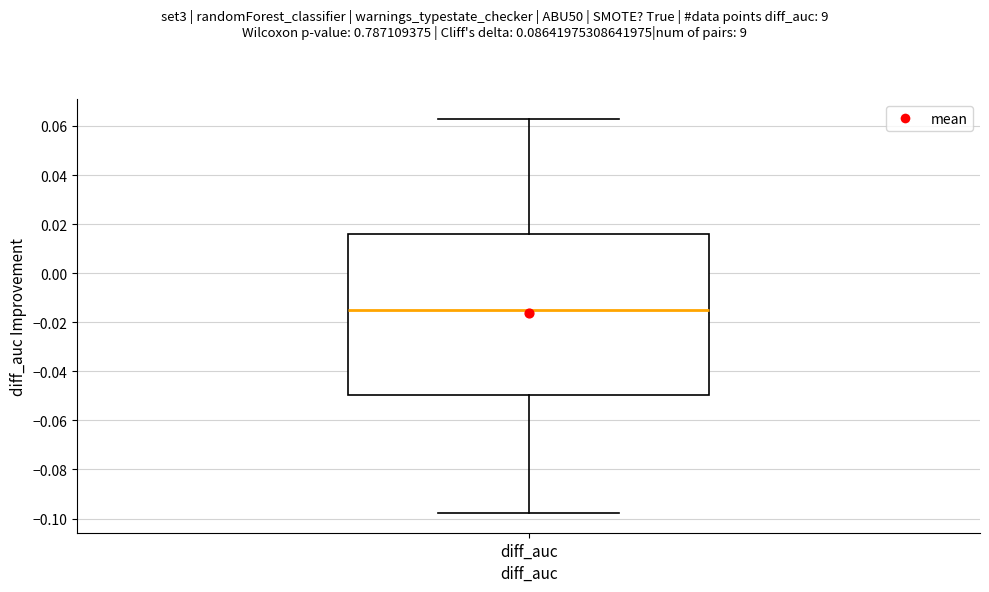

Where does the upper whisker of the box for diff_auc end on the y-axis? The values are not printed on the chart, so give them approximately, as read against the axis.

0.062